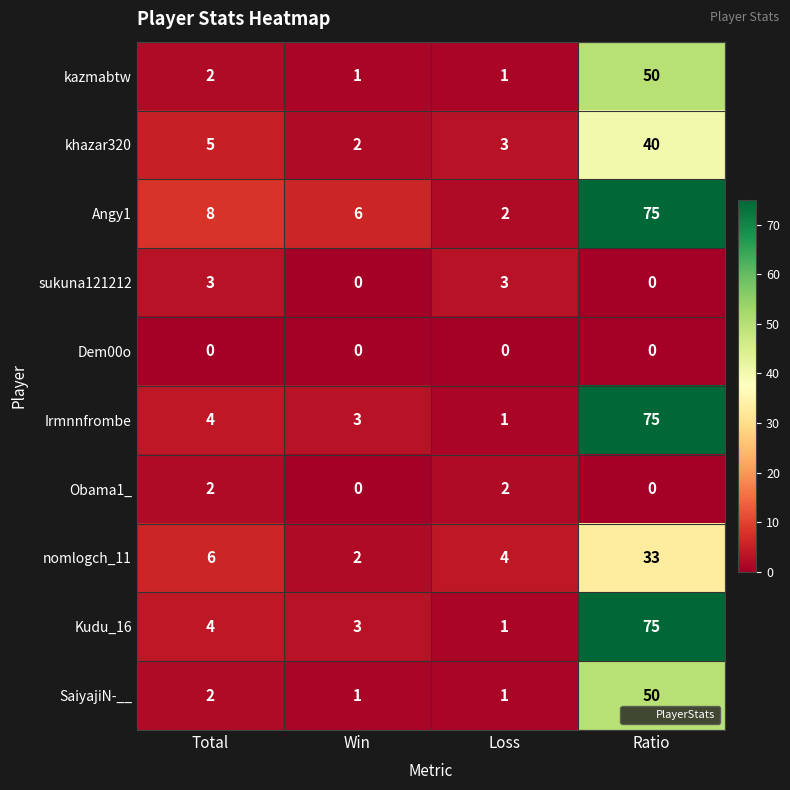

Is it true that kazmabtw equals 2 at Loss?

False